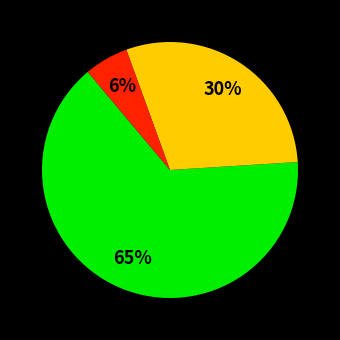

Does any single category account for the majority?

Yes